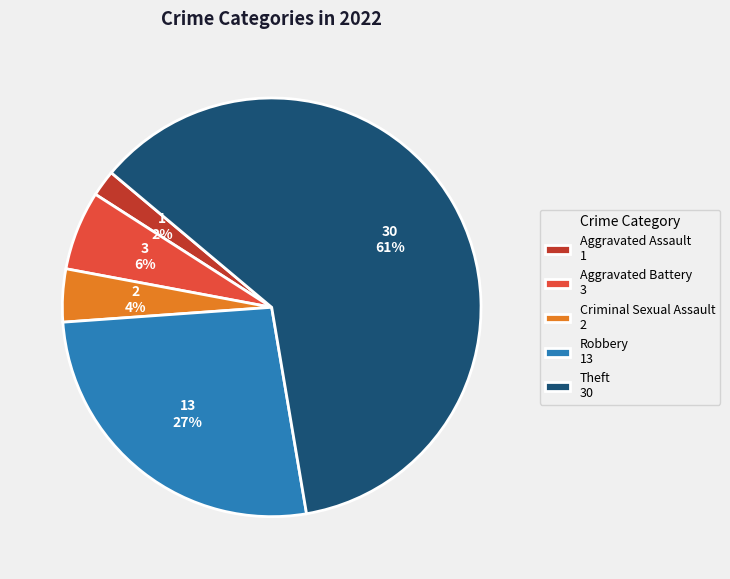

What percentage is the Robbery slice, to the nearest percent?

27%